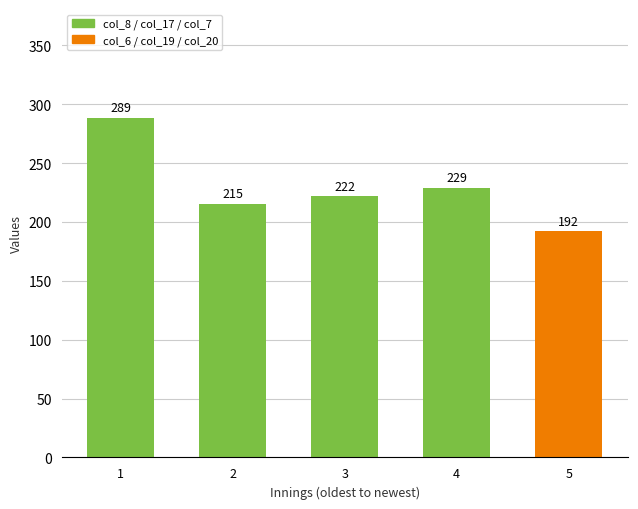

What is the ratio of the value at 4 to the value at 2?

1.1